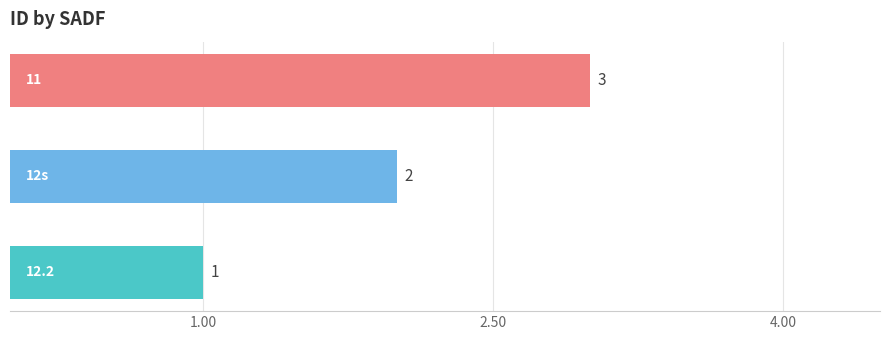

Count the values in the range 1 to 3.

3